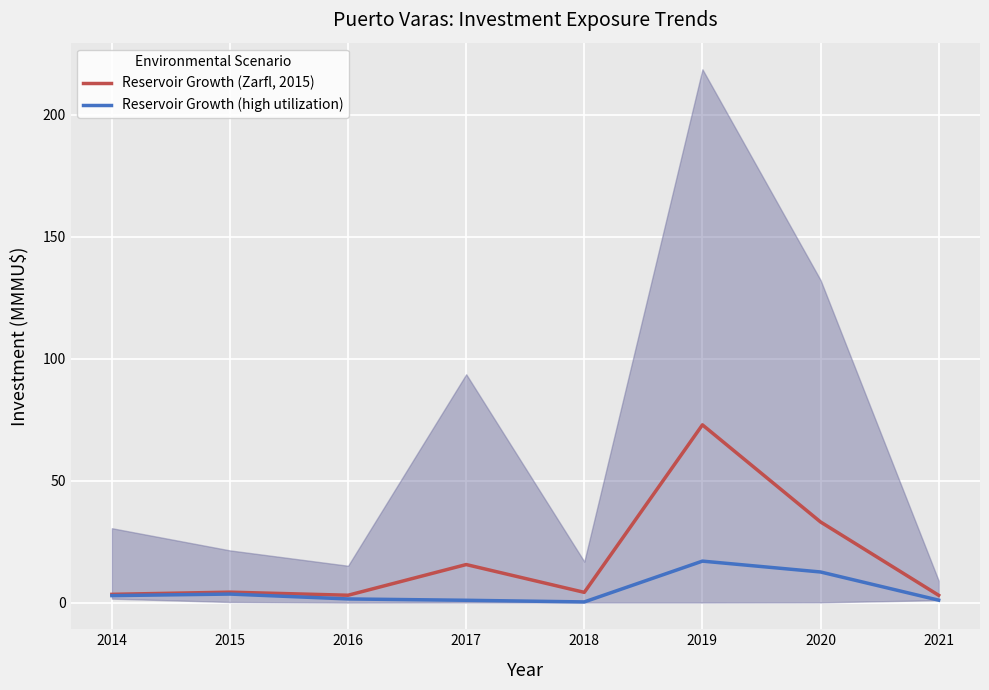

What is the sum of the Reservoir Growth (high utilization) values at 2017 and 2015?

4.5